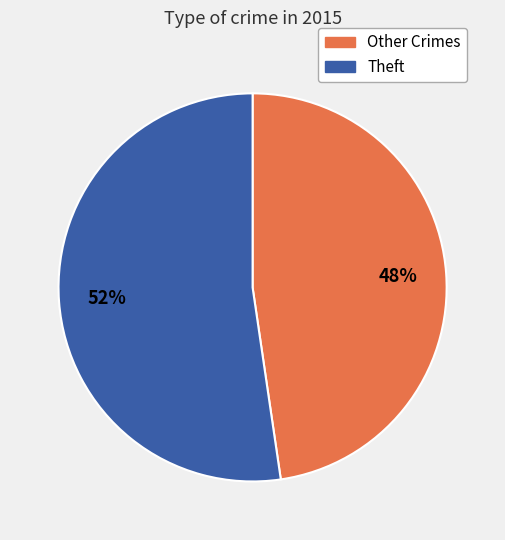

Combined, do Other Crimes and Theft account for over 50%?

Yes